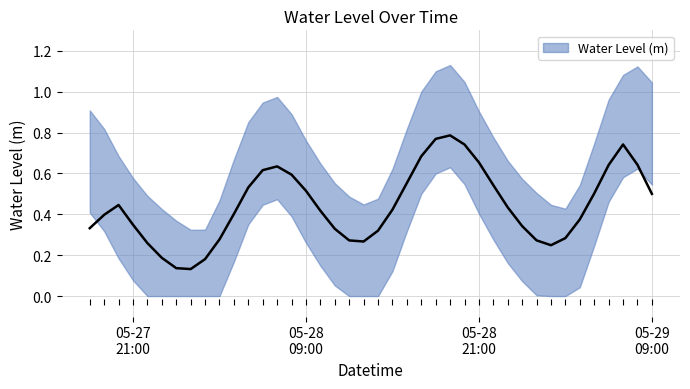

Rank the categories by value from highest to lowest.

2023-05-28 19:00:00, 2023-05-29 08:00:00, 2023-05-28 18:00:00, 2023-05-29 07:00:00, 2023-05-28 20:00:00, 2023-05-29 09:00:00, 2023-05-28 17:00:00, 2023-05-28 07:00:00, 2023-05-29 06:00:00, 2023-05-28 06:00:00, 2023-05-27 18:00:00, 2023-05-28 21:00:00, 2023-05-28 08:00:00, 2023-05-28 05:00:00, 2023-05-27 19:00:00, 2023-05-28 16:00:00, 2023-05-28 22:00:00, 2023-05-28 09:00:00, 2023-05-29 05:00:00, 2023-05-27 20:00:00, 2023-05-28 04:00:00, 2023-05-28 23:00:00, 2023-05-28 10:00:00, 2023-05-28 15:00:00, 2023-05-27 21:00:00, 2023-05-29 00:00:00, 2023-05-28 11:00:00, 2023-05-29 04:00:00, 2023-05-29 01:00:00, 2023-05-27 22:00:00, 2023-05-28 12:00:00, 2023-05-28 14:00:00, 2023-05-28 03:00:00, 2023-05-28 13:00:00, 2023-05-29 02:00:00, 2023-05-29 03:00:00, 2023-05-27 23:00:00, 2023-05-28 00:00:00, 2023-05-28 02:00:00, 2023-05-28 01:00:00